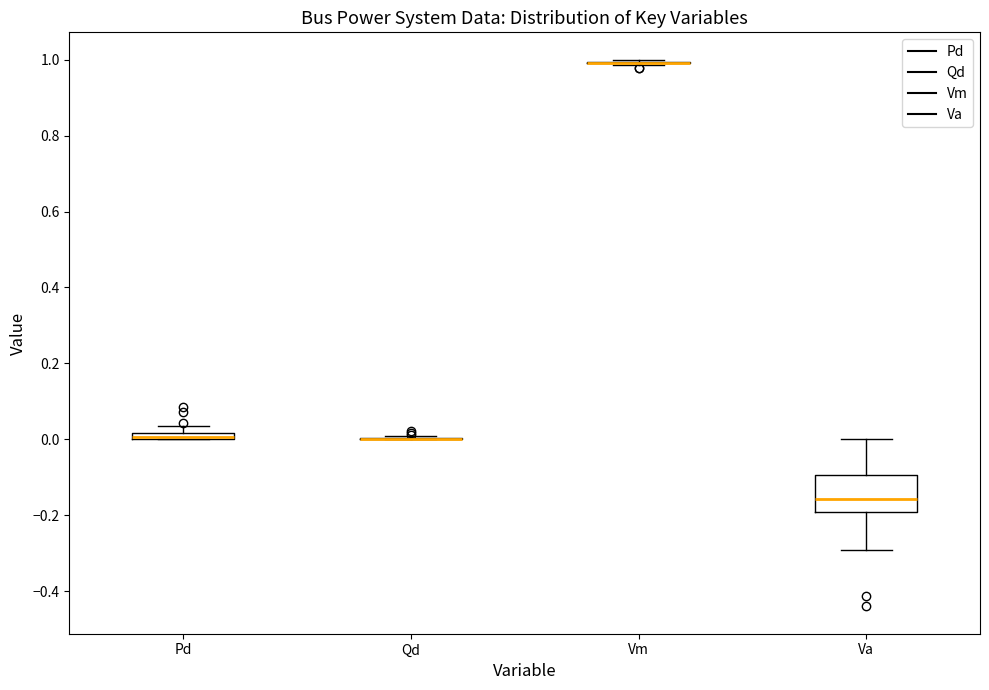

Comparing the boxes themselves (not the whiskers), which one is the tallest?

Va